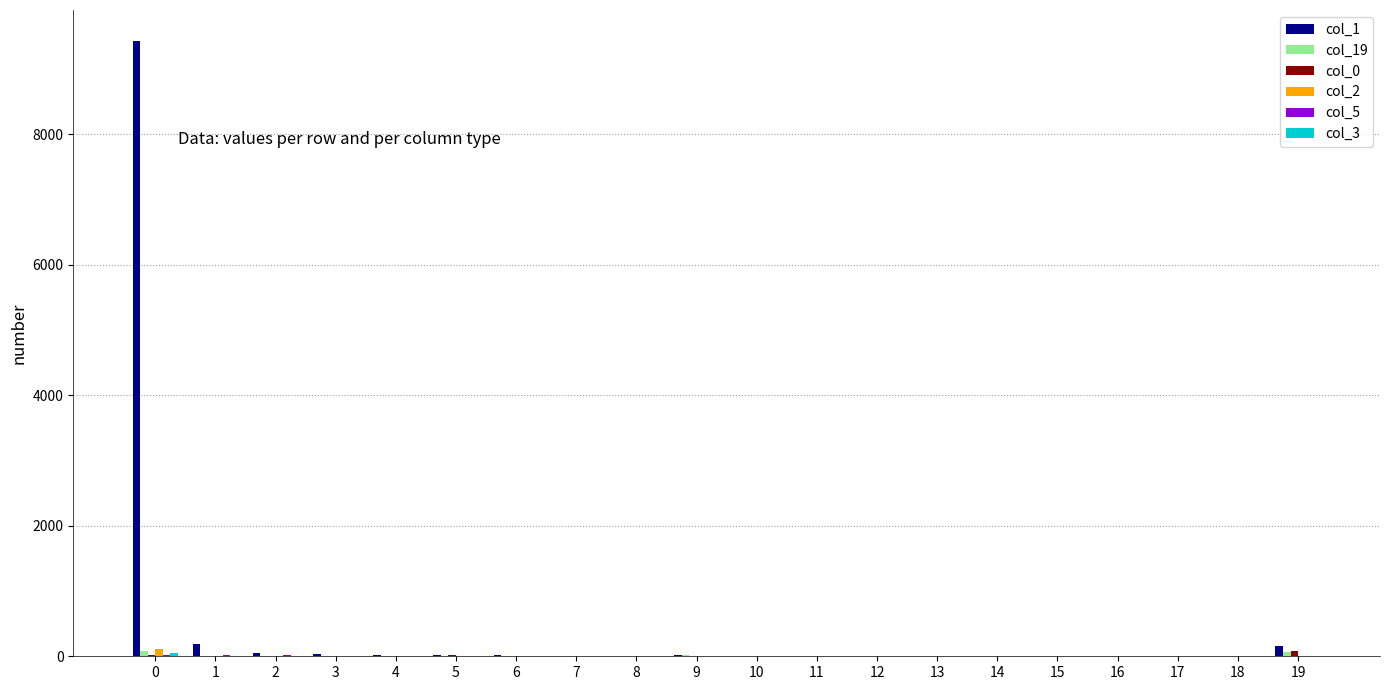

How many categories are shown in the chart?

20